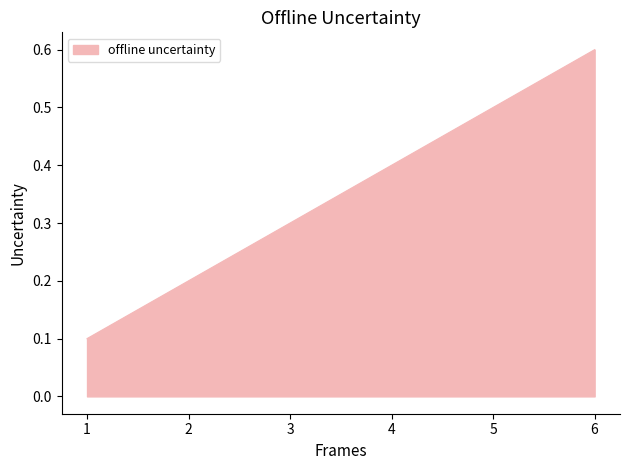

List the labels in order of value, smallest first.

1, 2, 3, 4, 5, 6